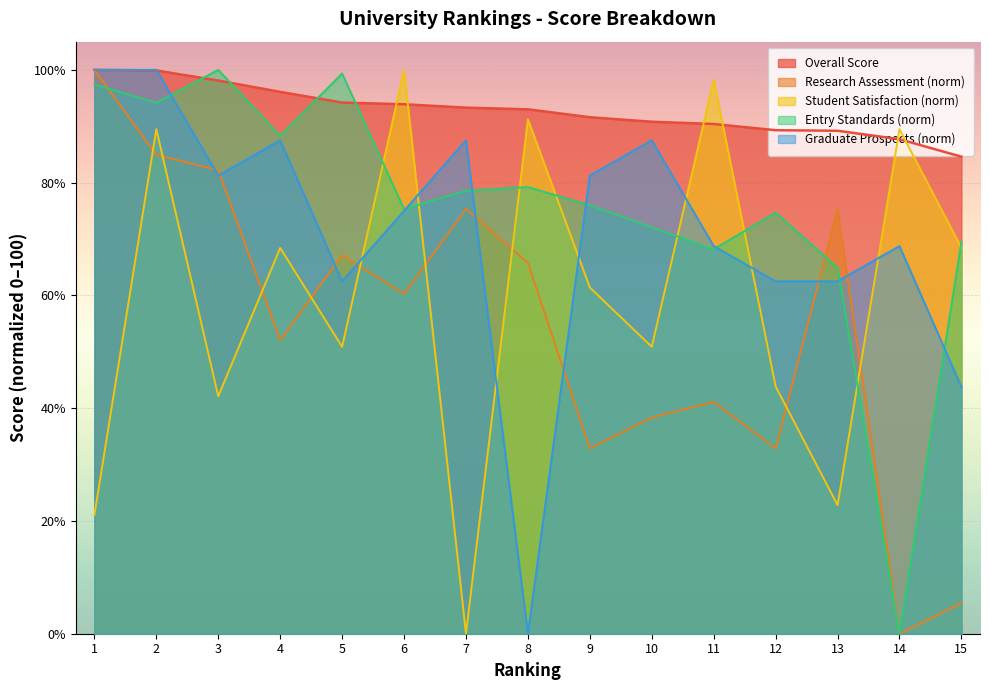

How many lines are shown in the chart?

5